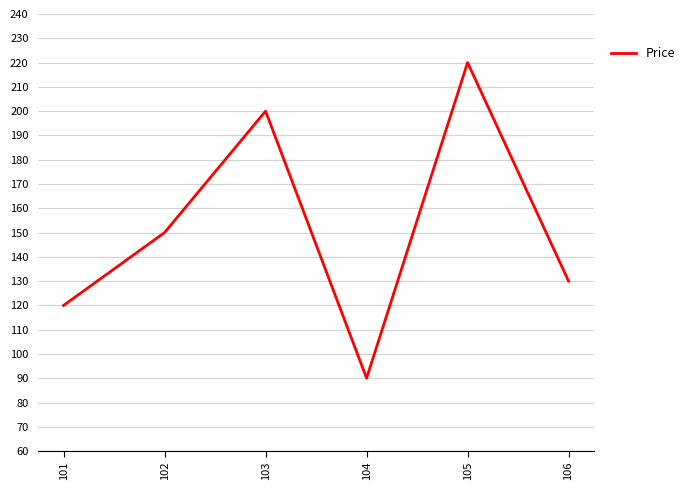

What is the difference between the second highest and minimum values?

110